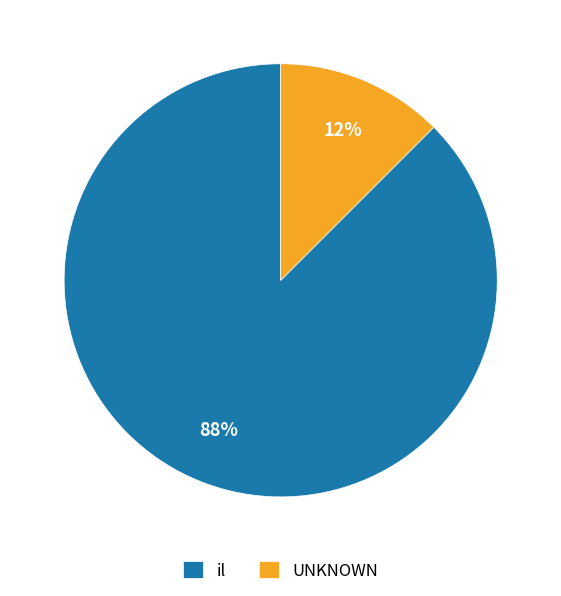

Do il and UNKNOWN together represent more than half of the pie?

Yes